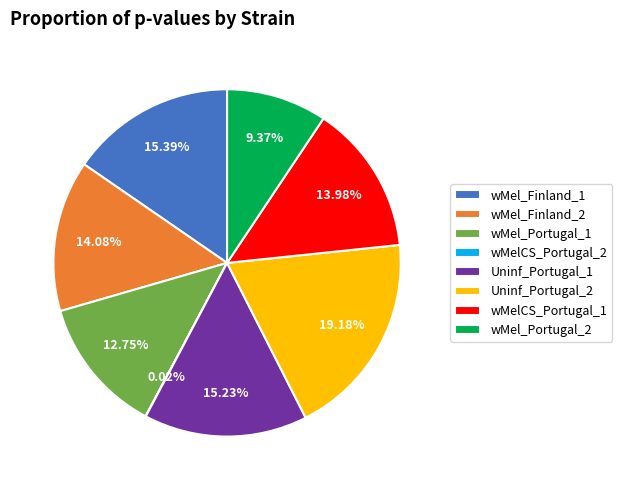

Which has a higher value, Uninf_Portugal_1 or wMel_Portugal_1?

Uninf_Portugal_1